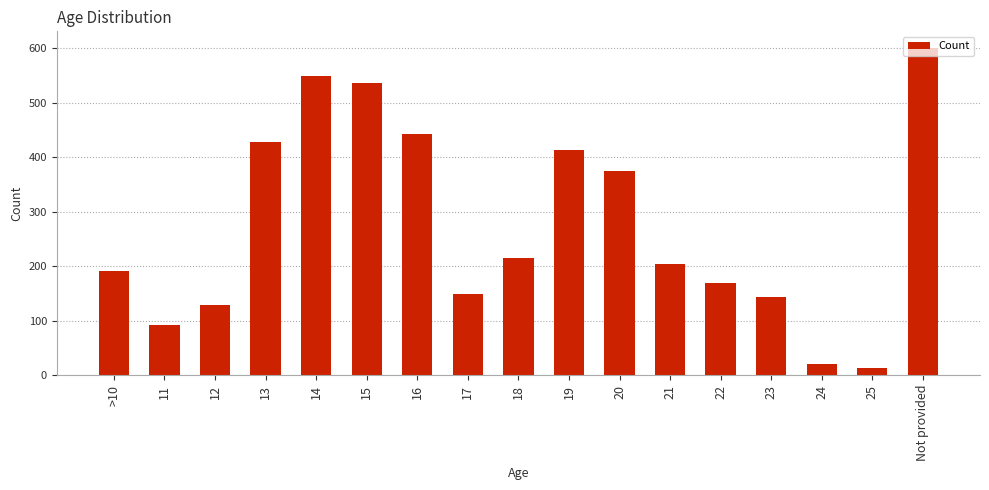

How many distinct data groups are displayed?

1